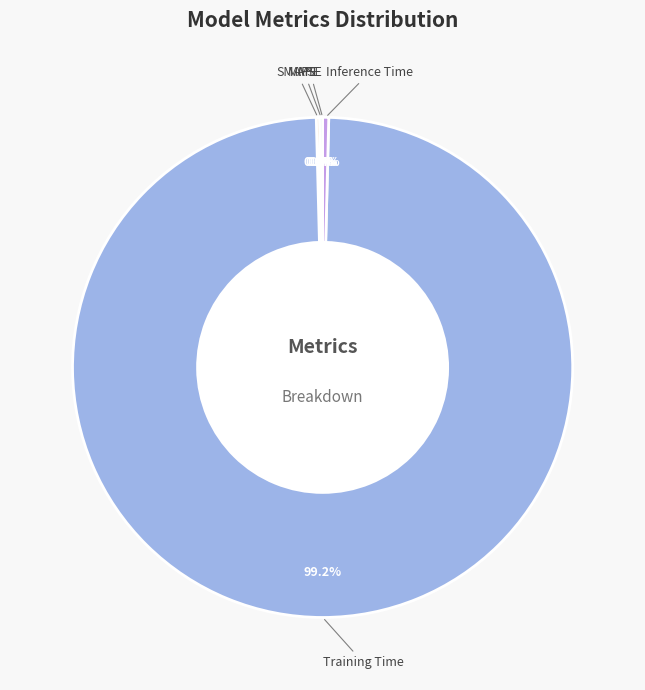

What percentage is the Training Time slice, to the nearest percent?

99%